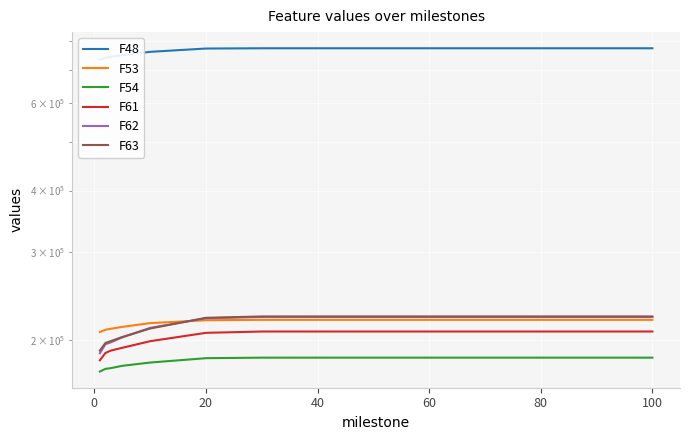

What is the difference between the highest and lowest values at 60?

589779